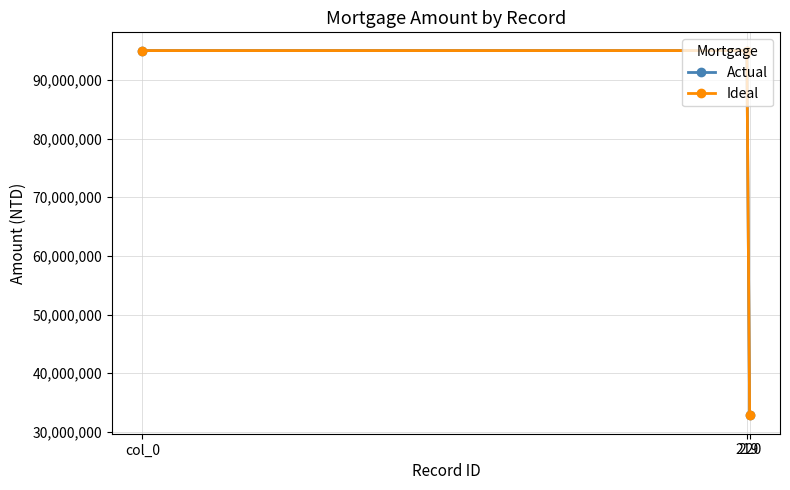

Is the value of Ideal at col_0 greater than the value of Actual at 220?

Yes